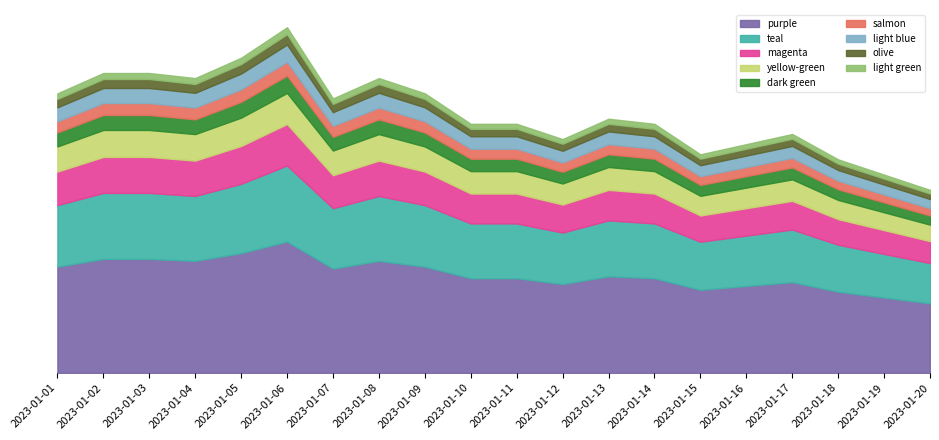

What is the value of the 9th point from the left?

55